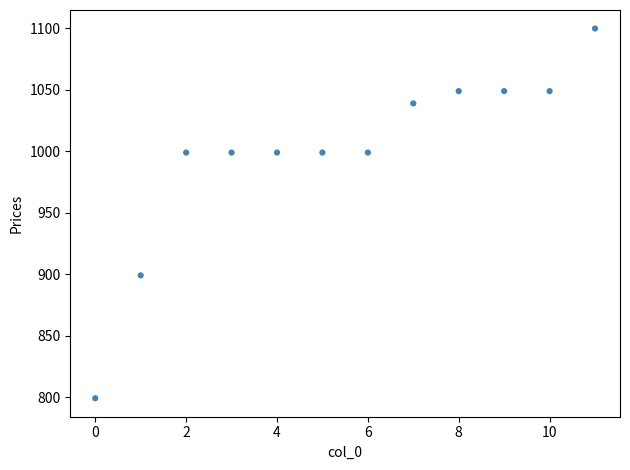

What is the range of Y values (max minus min)?

301.0